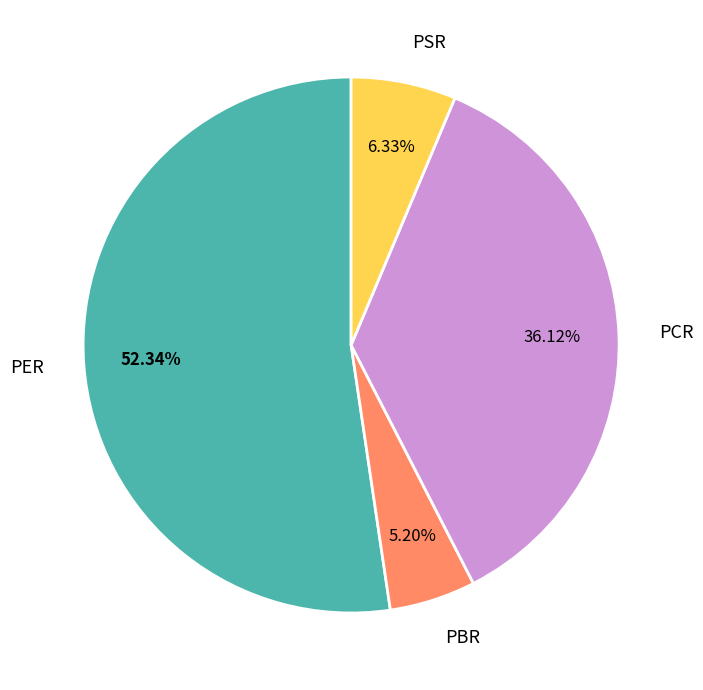

To the nearest percent, what portion does PBR represent?

5%